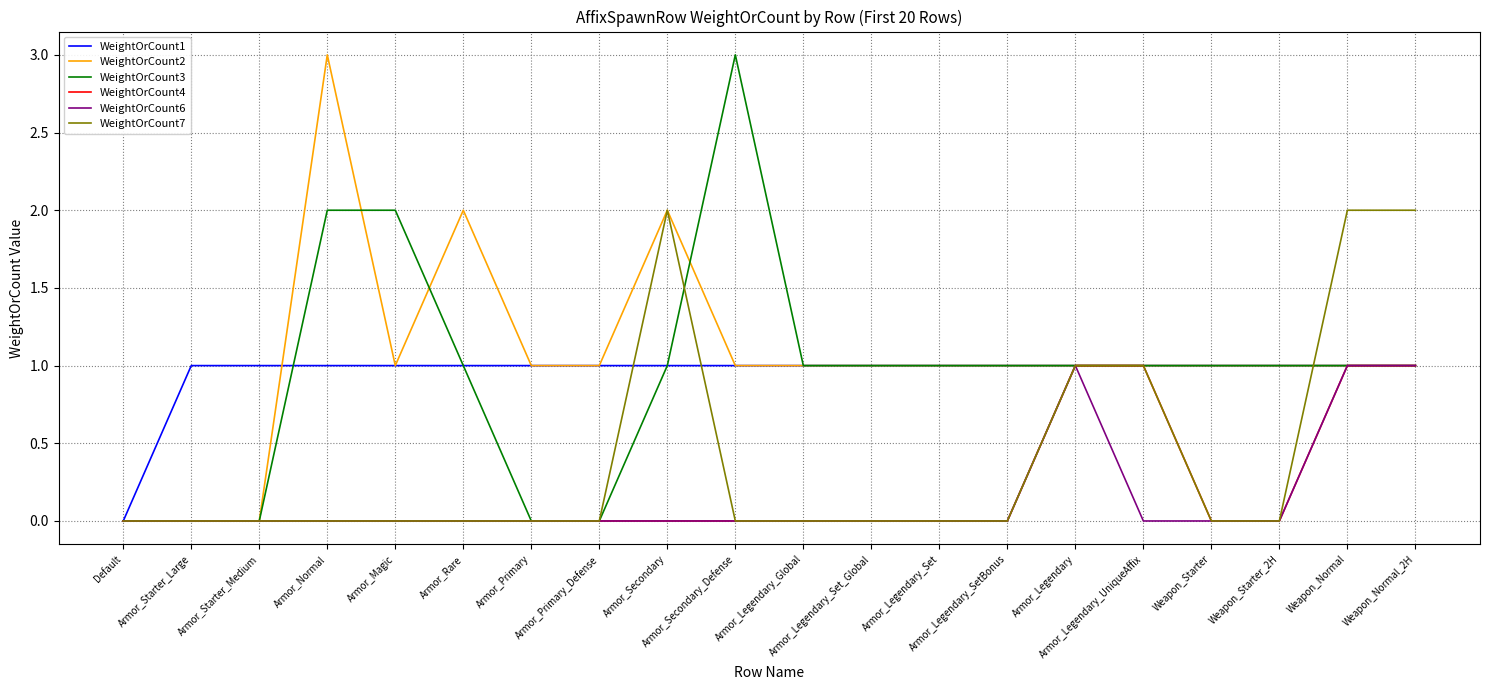

What is the sum of all WeightOrCount3 values?

19